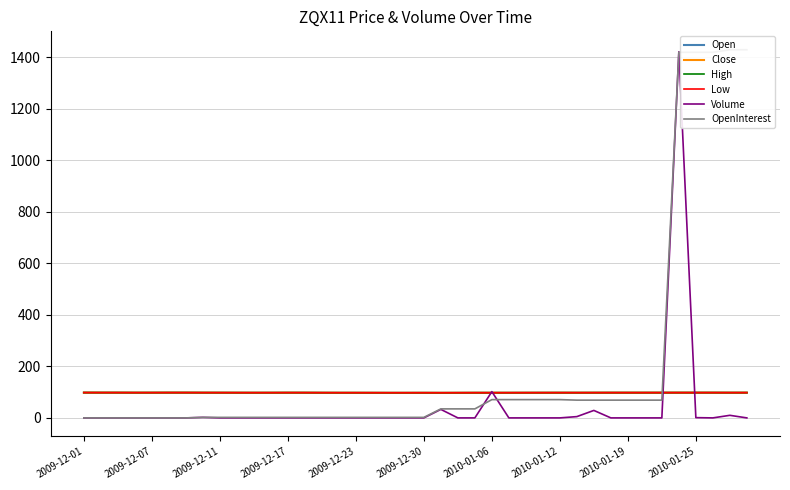

What is the greatest value displayed?

1430.0